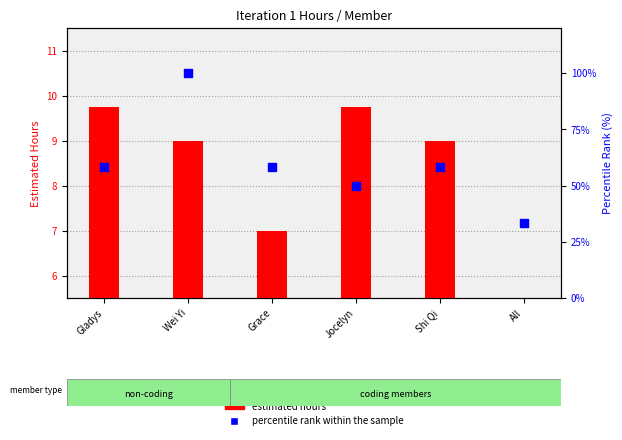

What are all the series names shown in the legend?

estimated hours, percentile rank within the sample